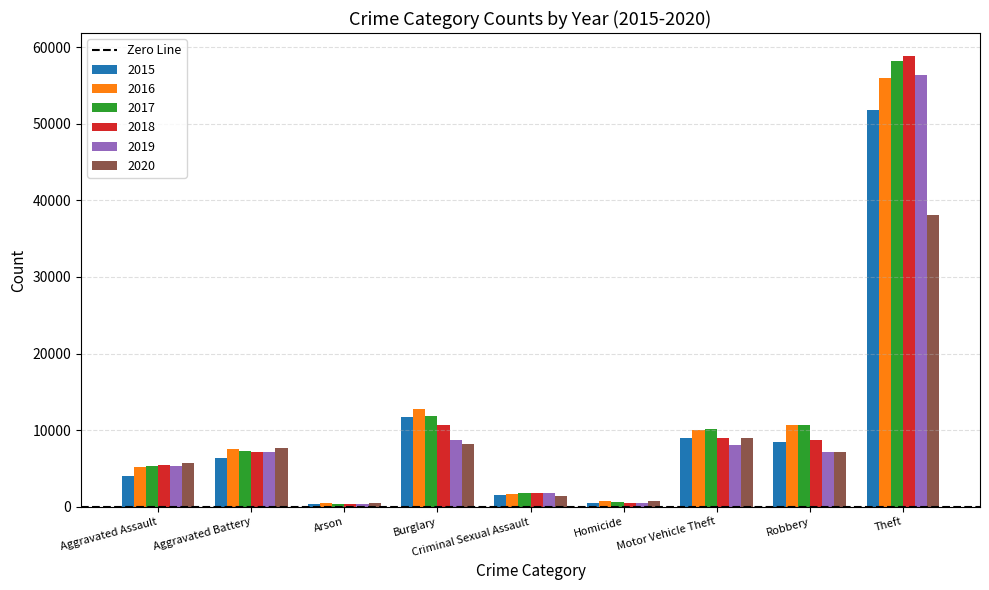

Is the value of 2020 at Arson greater than the value of 2015 at Aggravated Assault?

No